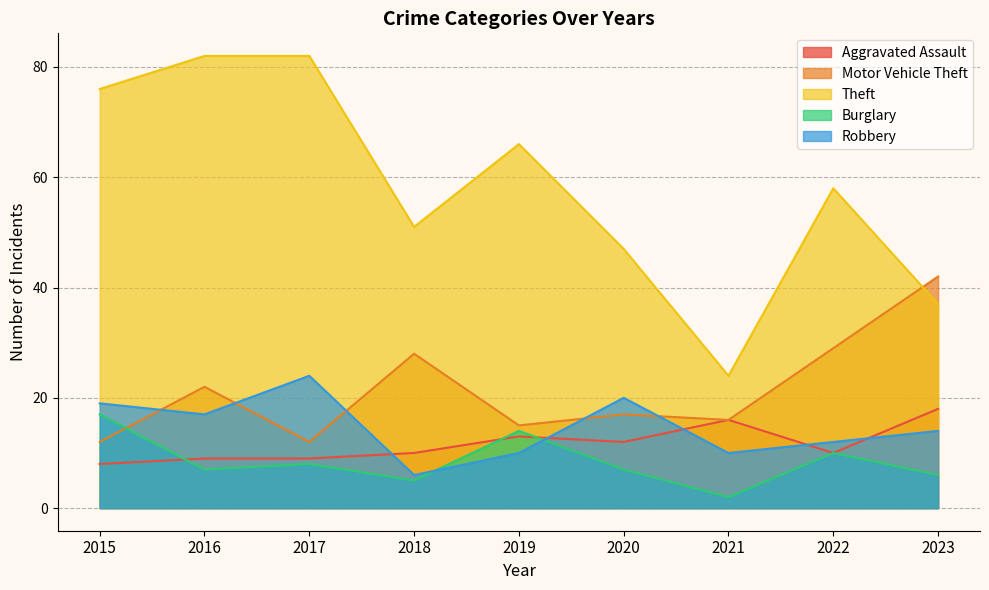

What is the difference between the highest and lowest values at 2023?

36